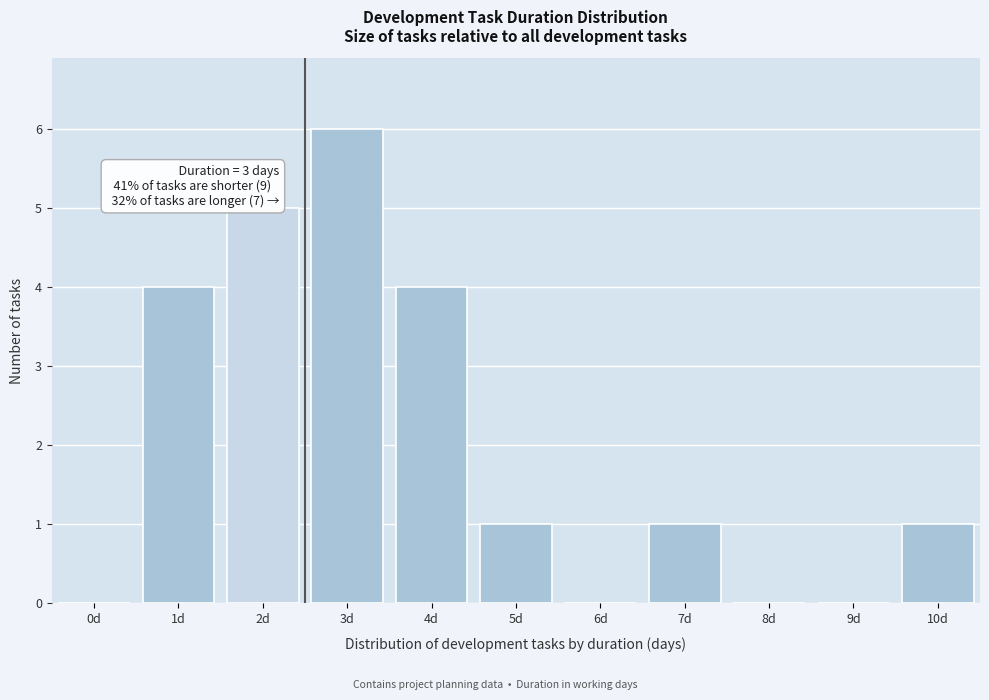

Reading left to right, transcribe all the data shown in this chart.

0d=0	1d=4	2d=5	3d=6	4d=4	5d=1	6d=0	7d=1	8d=0	9d=0	10d=1